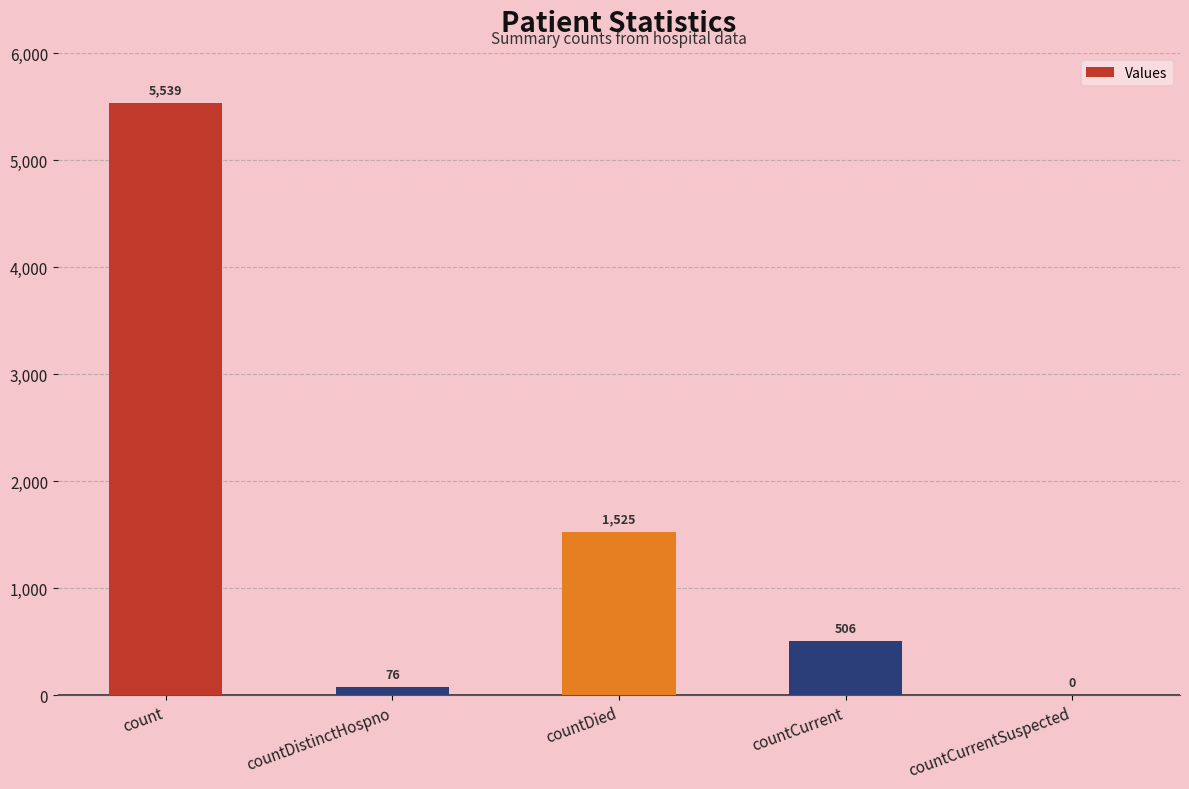

What is the sum of the values at countCurrentSuspected and countDied?

1525